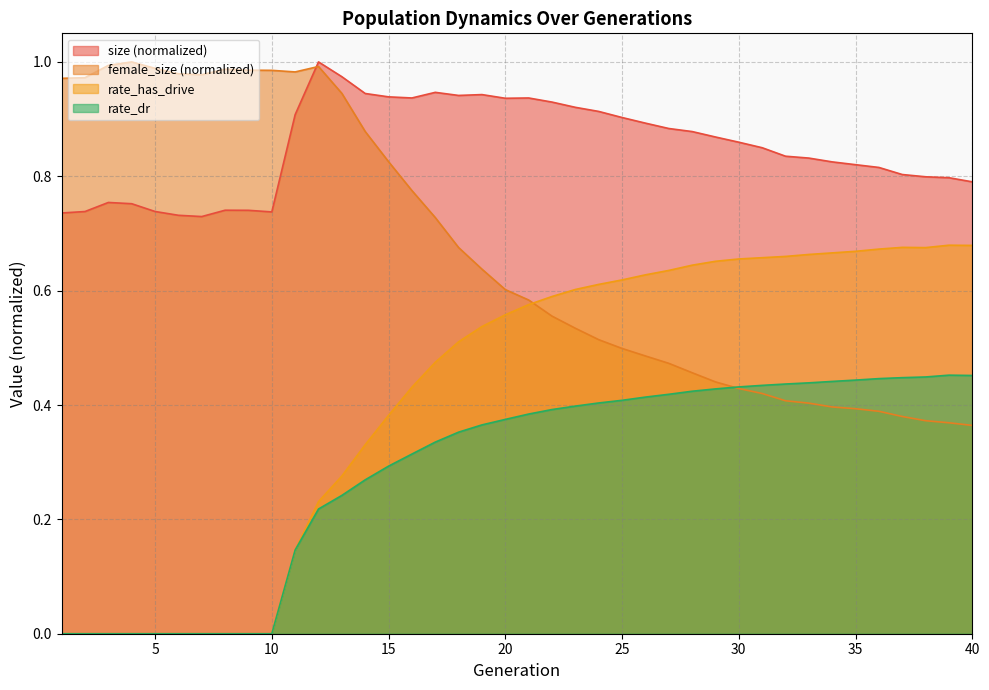

Is it true that rate_has_drive equals -0.2 at 3?

False